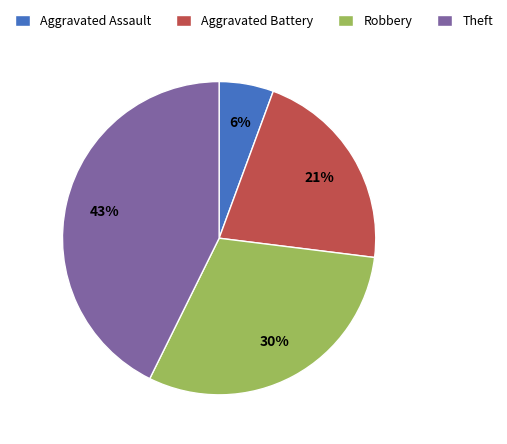

To the nearest percent, what is the difference between the largest and smallest slice percentages?

37%